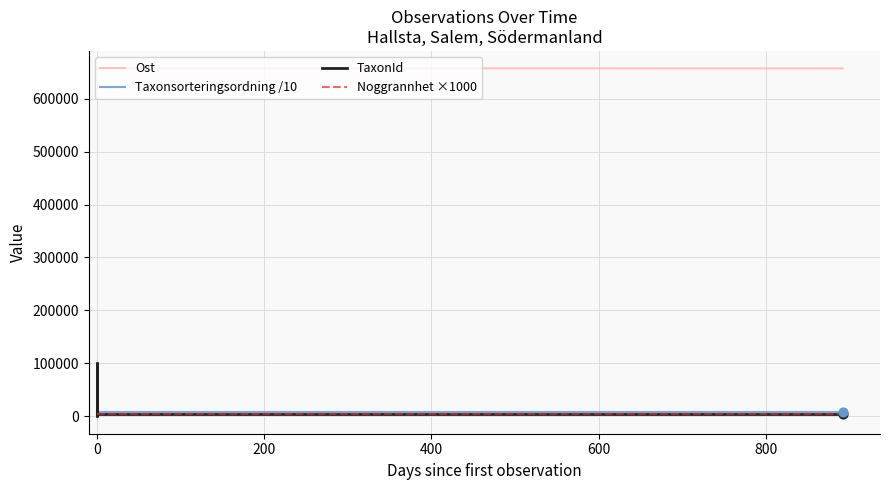

Which series has the largest total across all categories?

Ost